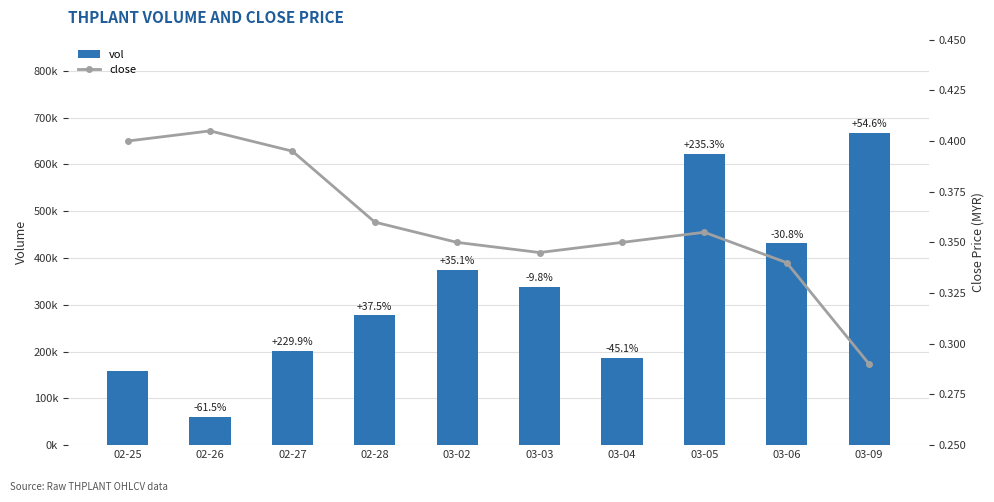

At 02-27, list the series in order from smallest to largest.

close, vol